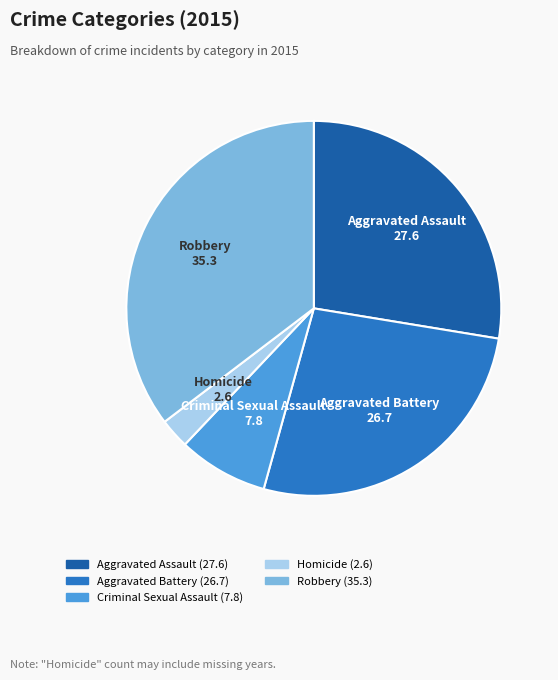

The Aggravated Battery slice represents 17% of the pie. True or false?

False